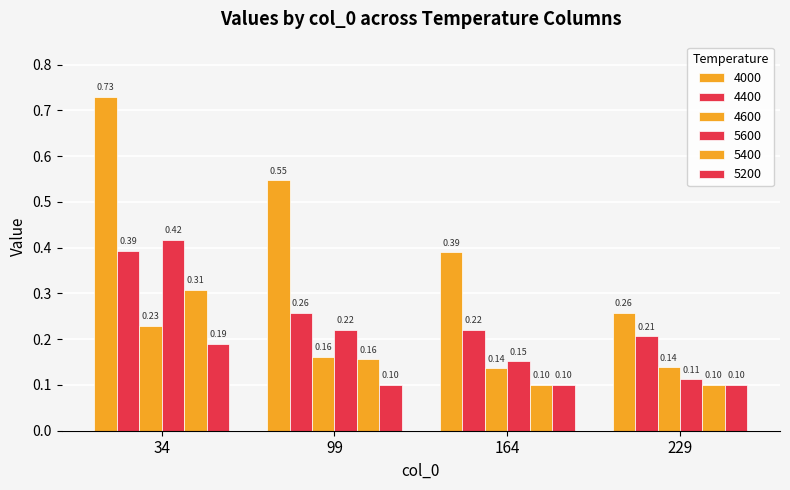

At which category is the sum across all series the highest?

34